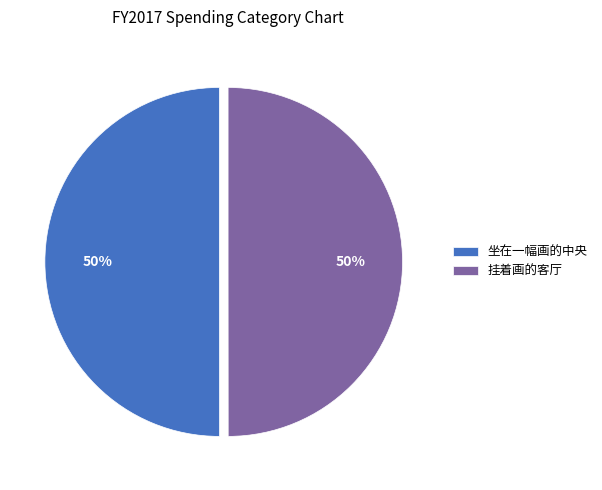

Approximately how many times larger is the value at 挂着画的客厅 compared to 坐在一幅画的中央?

1.0